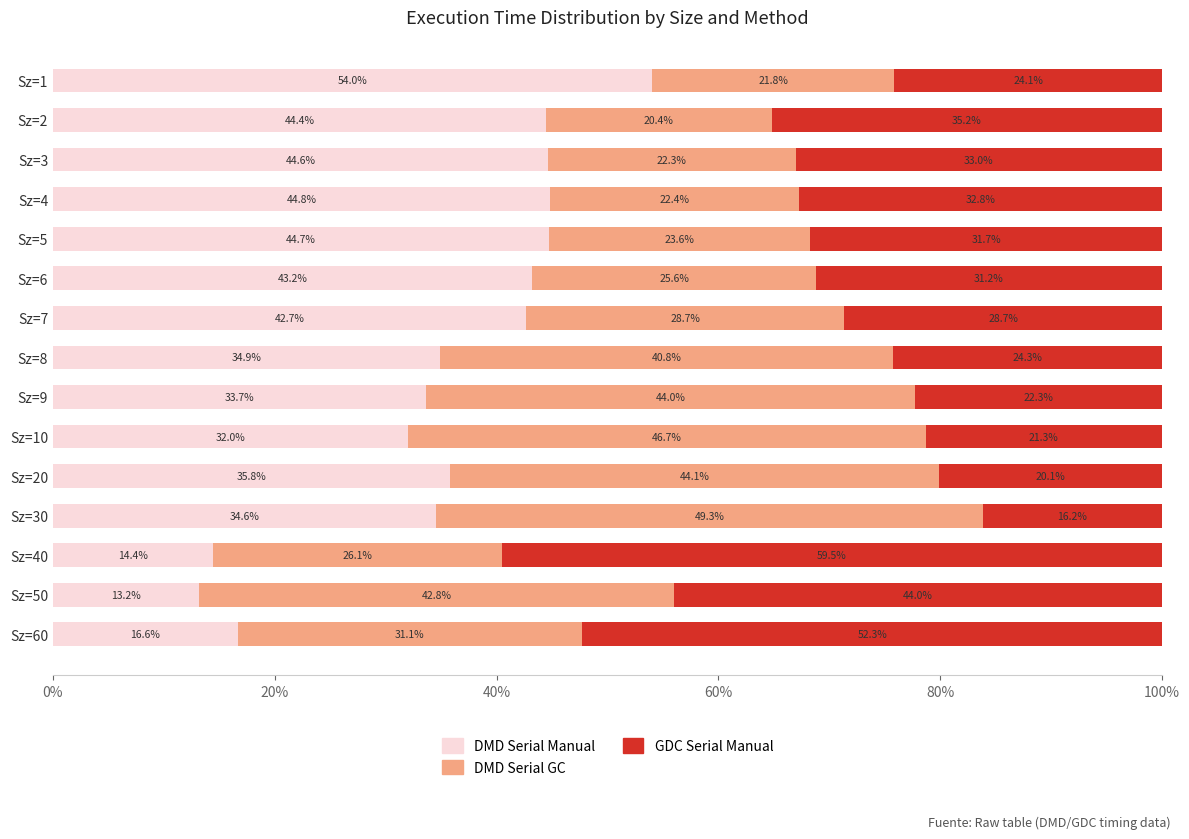

Is it true that DMD Serial Manual equals 44.7 at Sz=5?

True